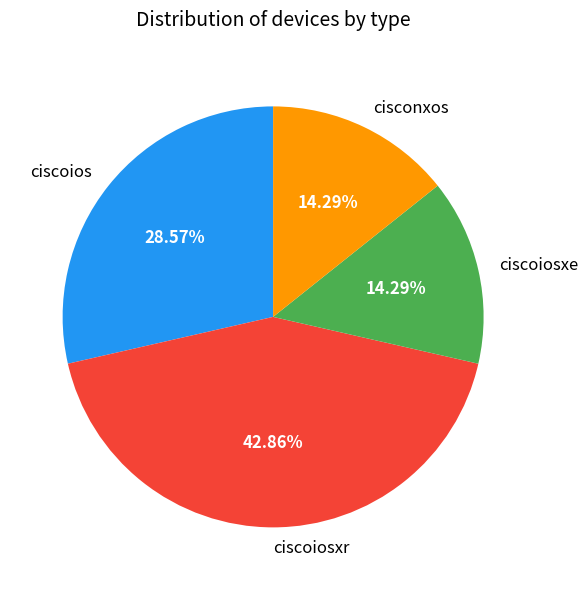

Is it true that ciscoios is 29% of the pie?

True